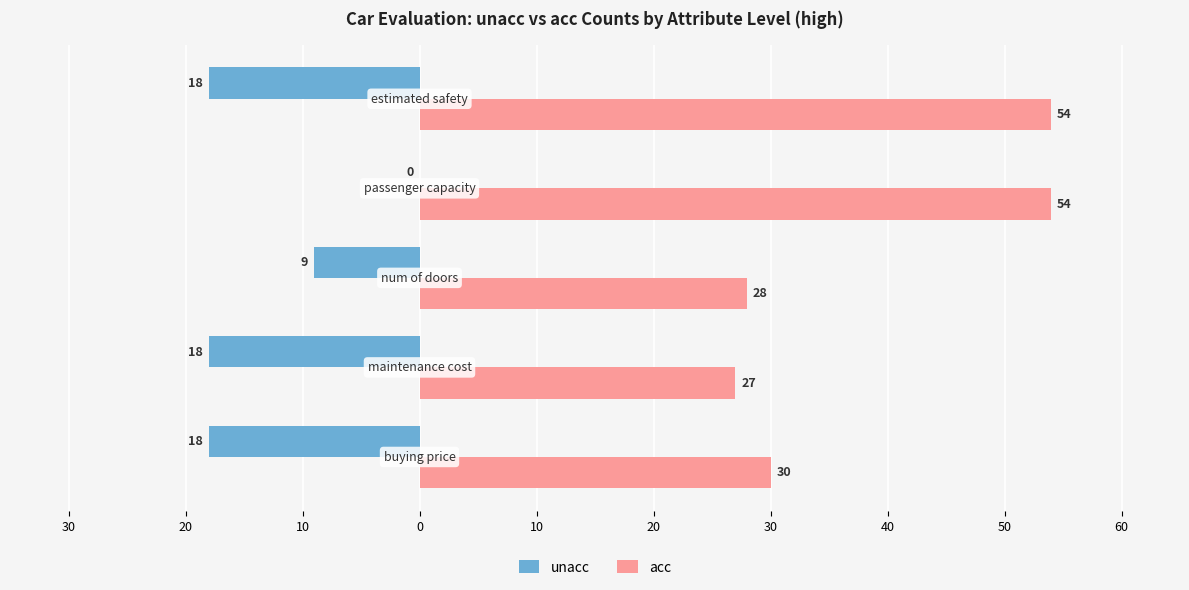

What are all the series names shown in the legend?

unacc, acc